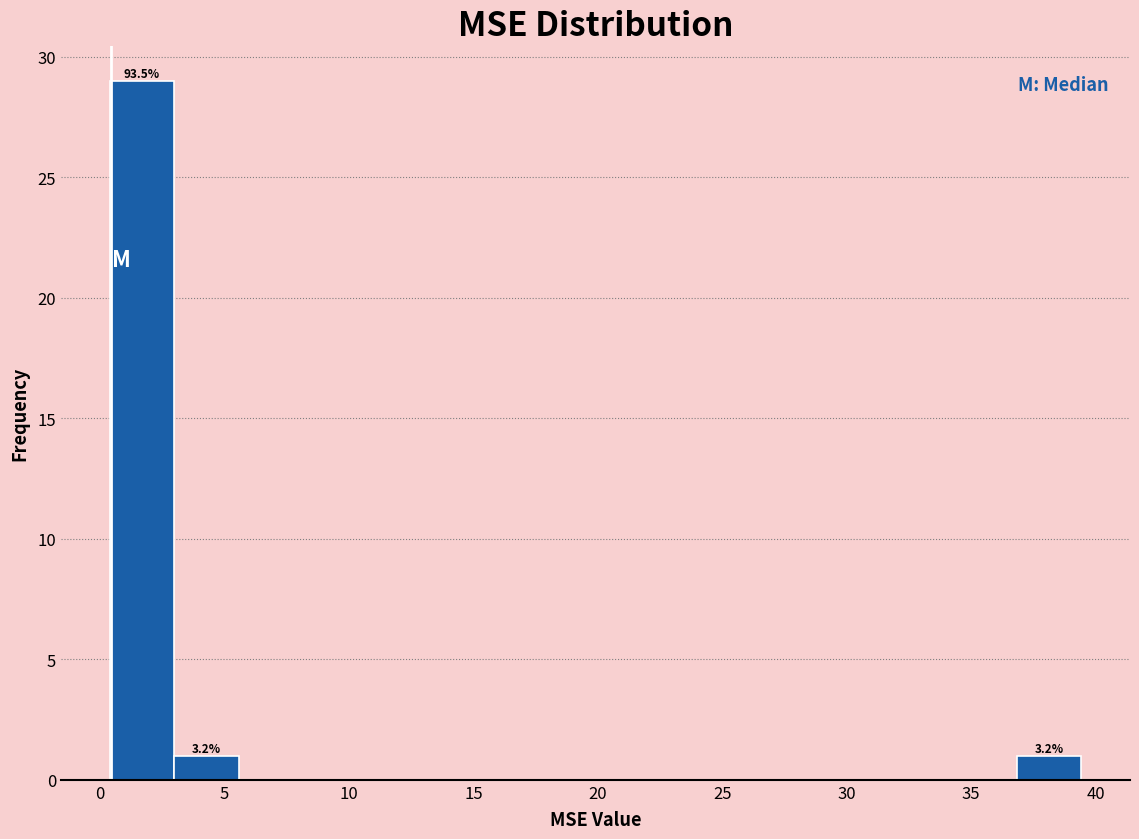

Over which range of the x-axis is the bar tallest?

0.5 to 3.0